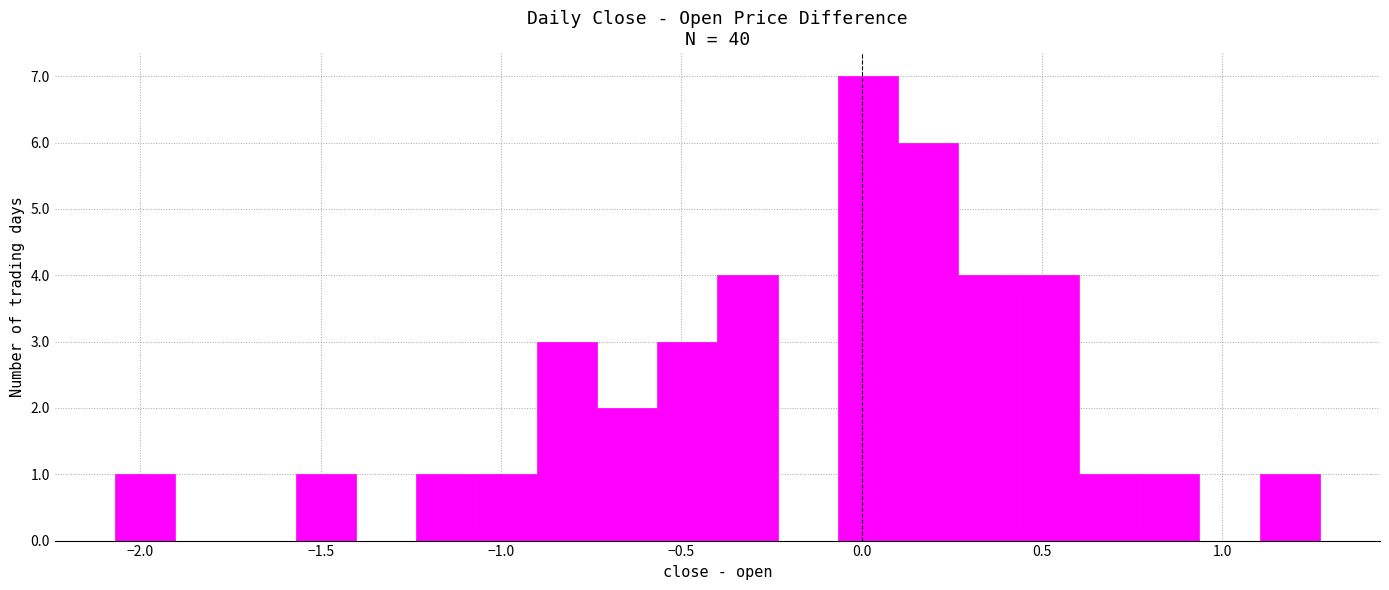

Around what value on the x-axis is the tallest bar? Give the approximate position of its centre, as read against the axis.

0.00